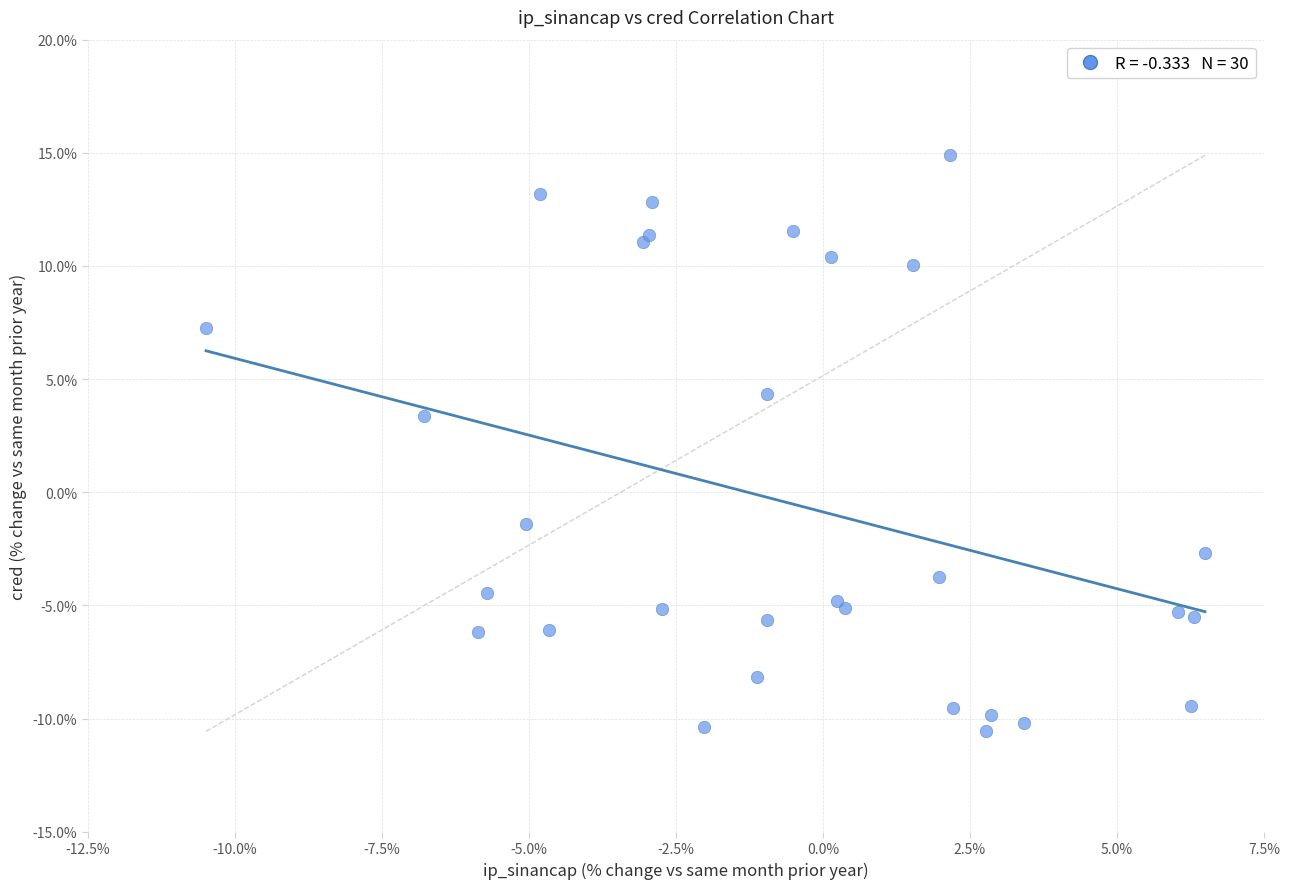

What Y value in the scatter plot is closest to 2?

3.4